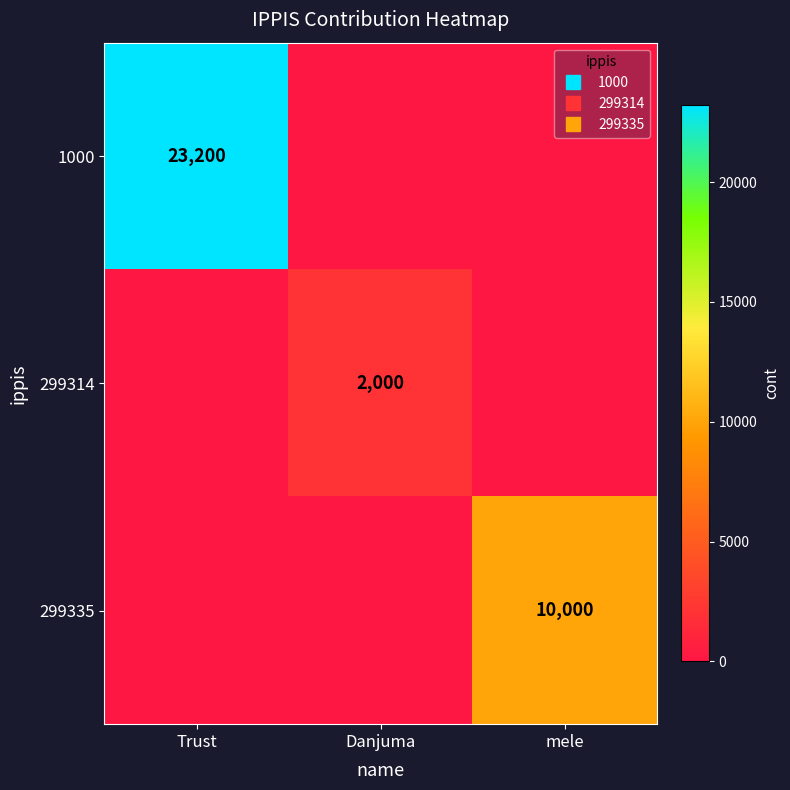

What is the difference between the maximum and minimum values in the 1000 series?

23200